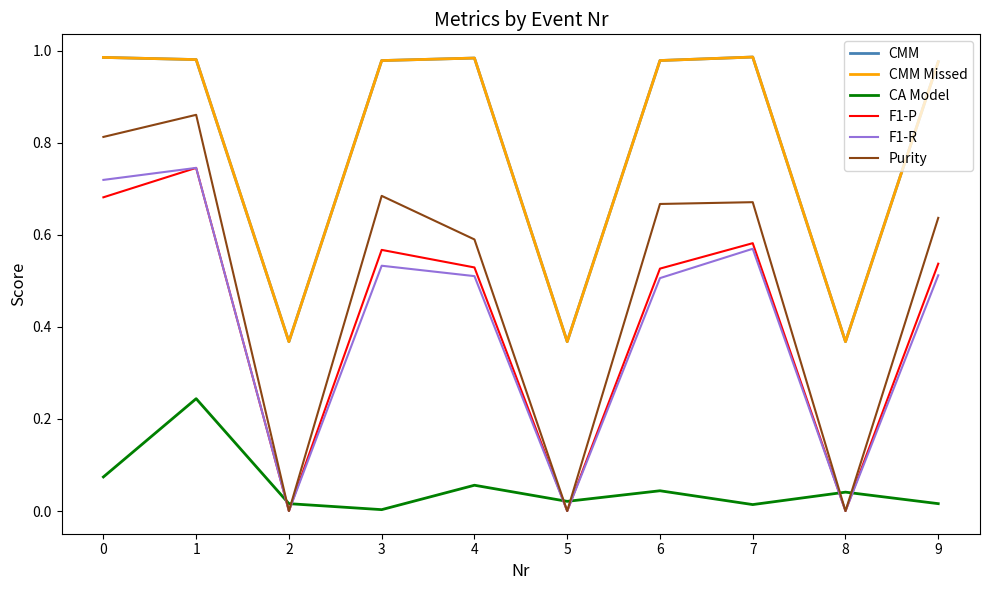

True or false: Purity and CMM intersect in this chart.

False